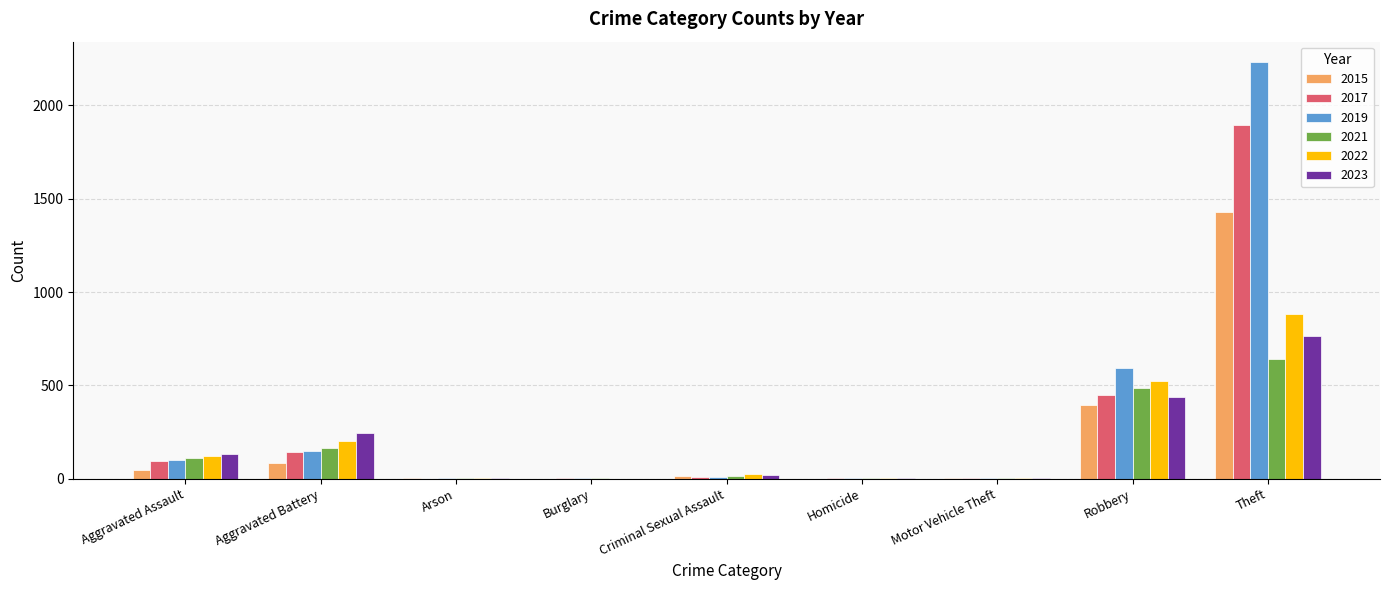

What is the sum of all 2021 values?

1423